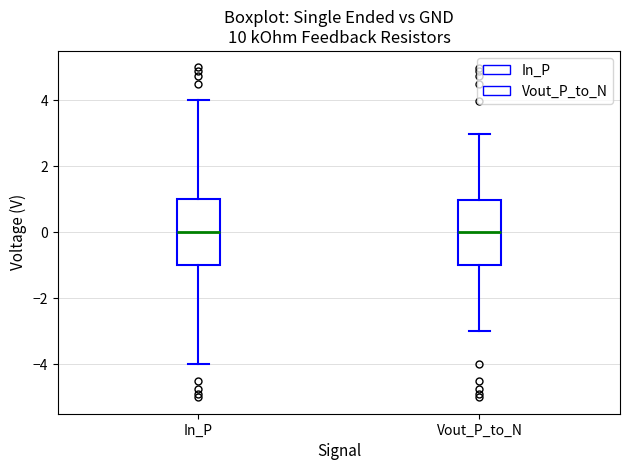

Reading left to right, transcribe this box plot: for each box, give where its median line is, the range the box spans, and where its two whiskers end, as read against the y-axis. The values are not printed on the chart, so give them approximately, as read against the axis.

In_P: median 0, box -1 to 1, whiskers -4 to 4
Vout_P_to_N: median 0, box -1 to 1, whiskers -3 to 3